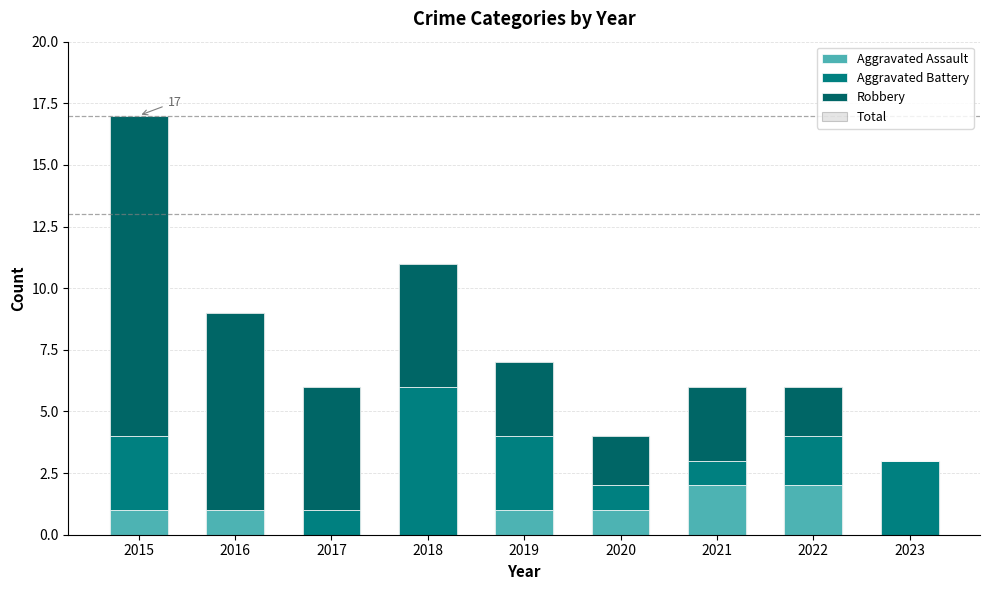

Is it true that Total equals 4 at 2023?

False